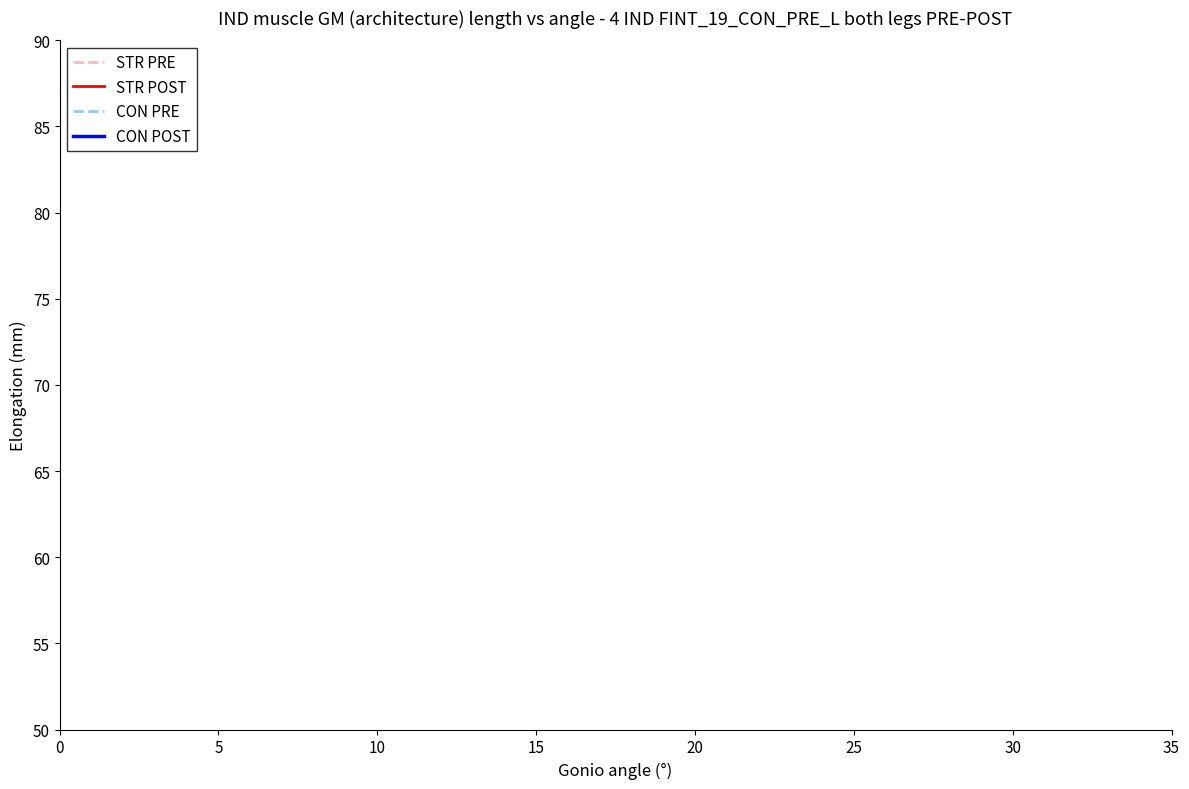

Does the chart have visible grid lines?

No